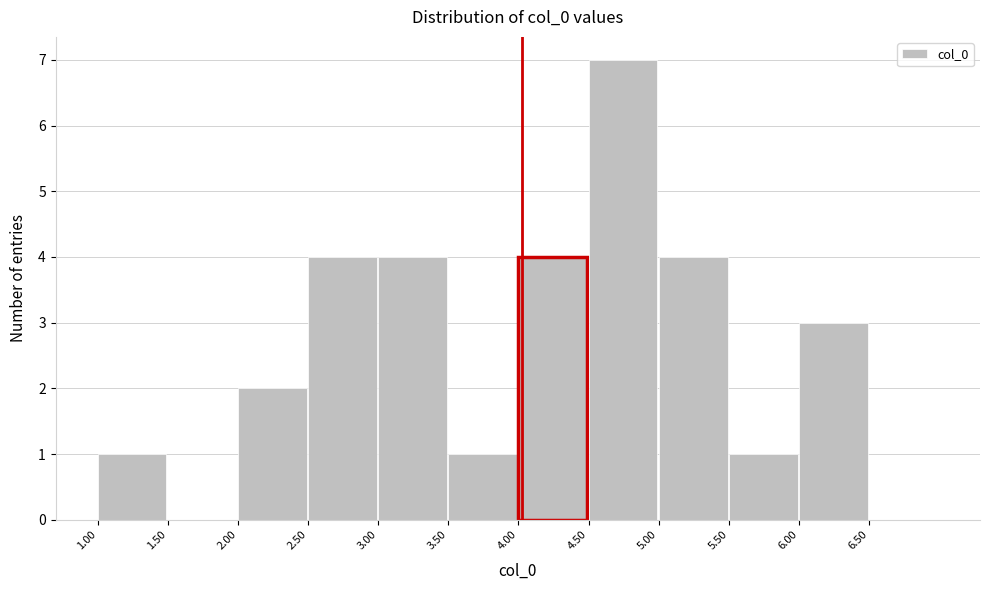

How tall is the bar that spans 2.0 to 2.5 on the x-axis? The values are not printed on the chart, so give them approximately, as read against the axis.

2